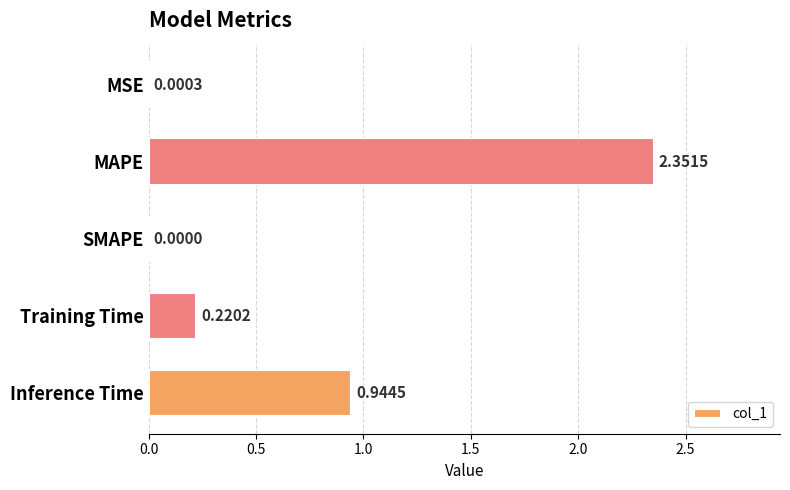

Where is the data nearest to the value 1?

Inference Time